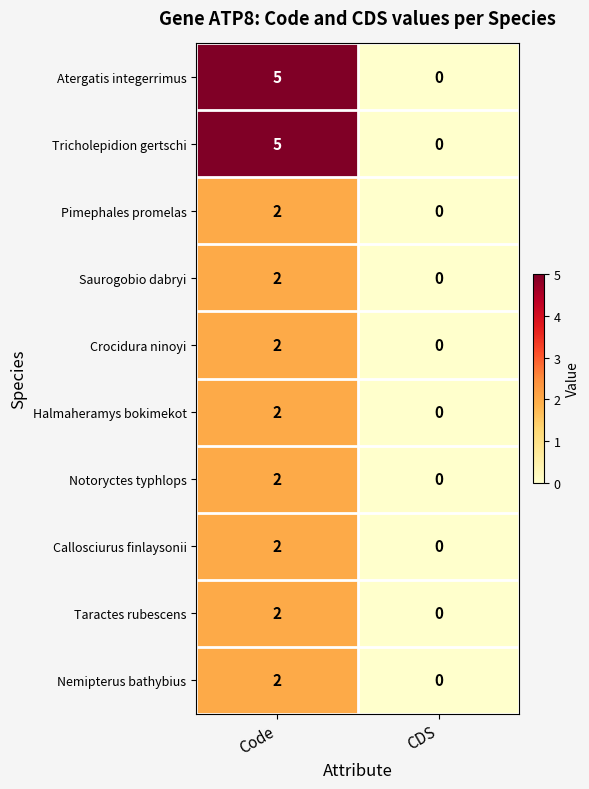

Reading left to right, extract all data points from this chart.

Atergatis integerrimus: 5	0
Tricholepidion gertschi: 5	0
Pimephales promelas: 2	0
Saurogobio dabryi: 2	0
Crocidura ninoyi: 2	0
Halmaheramys bokimekot: 2	0
Notoryctes typhlops: 2	0
Callosciurus finlaysonii: 2	0
Taractes rubescens: 2	0
Nemipterus bathybius: 2	0